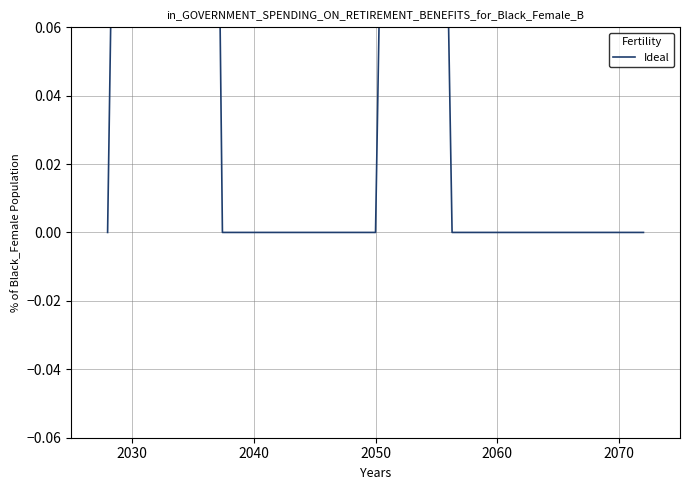

Which label corresponds to the largest value in the chart?

2050